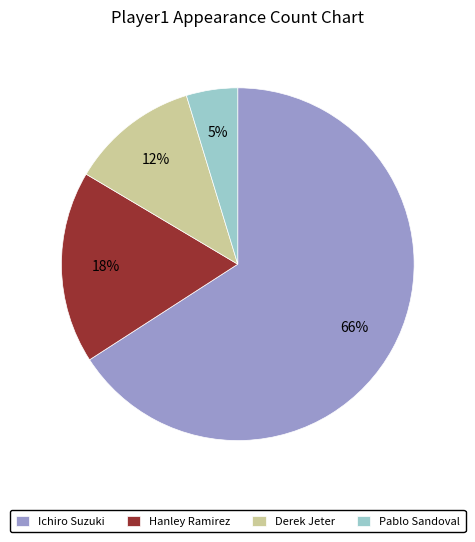

Is it true that Derek Jeter is 12% of the pie?

True